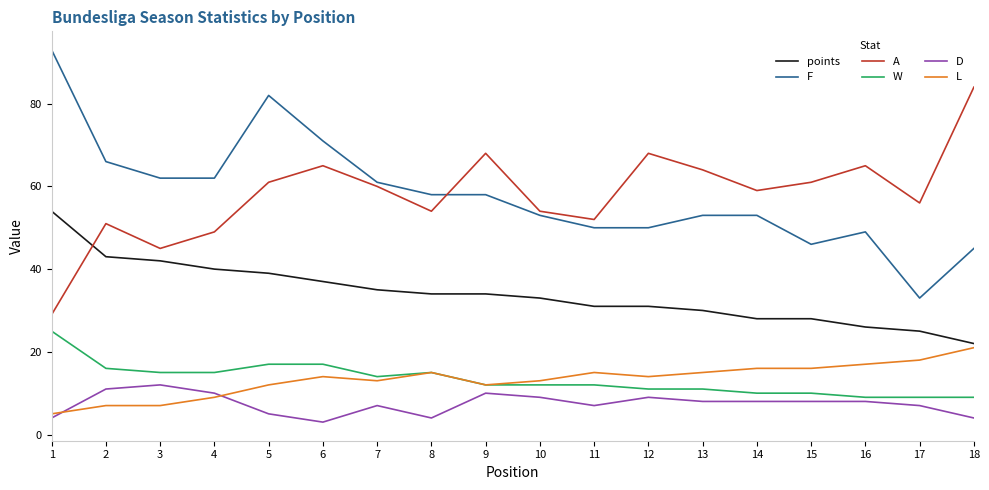

Count the D values in the range 5 to 9.

10